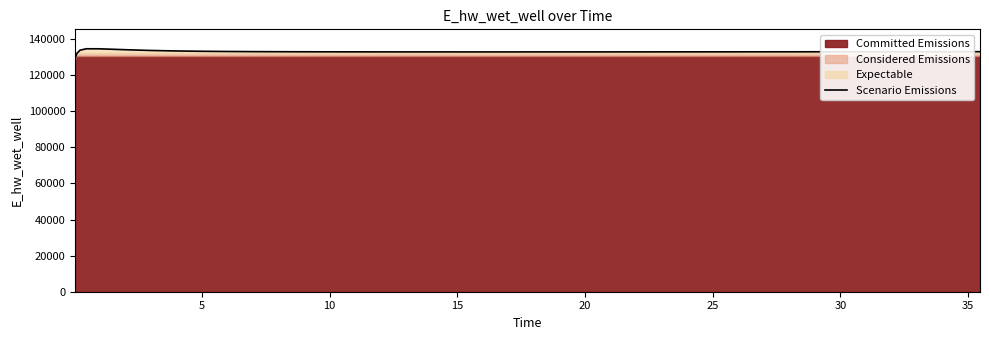

What is the lowest value of the Scenario Emissions series?

129070.3